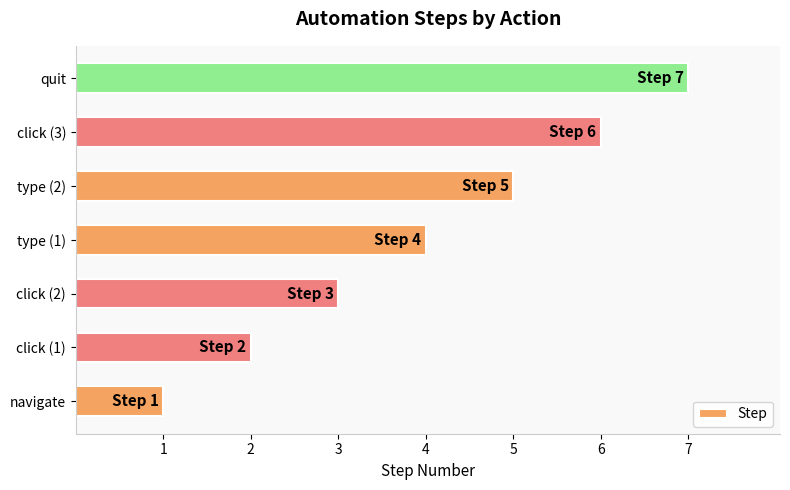

True or false: the data shows 3 at click (2).

True